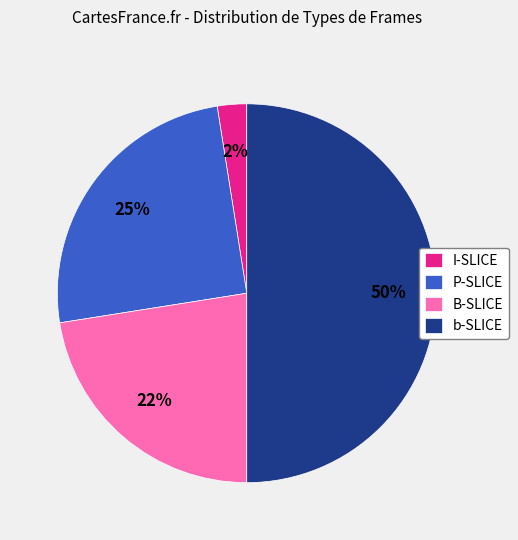

What is the smallest slice in the pie chart?

I-SLICE